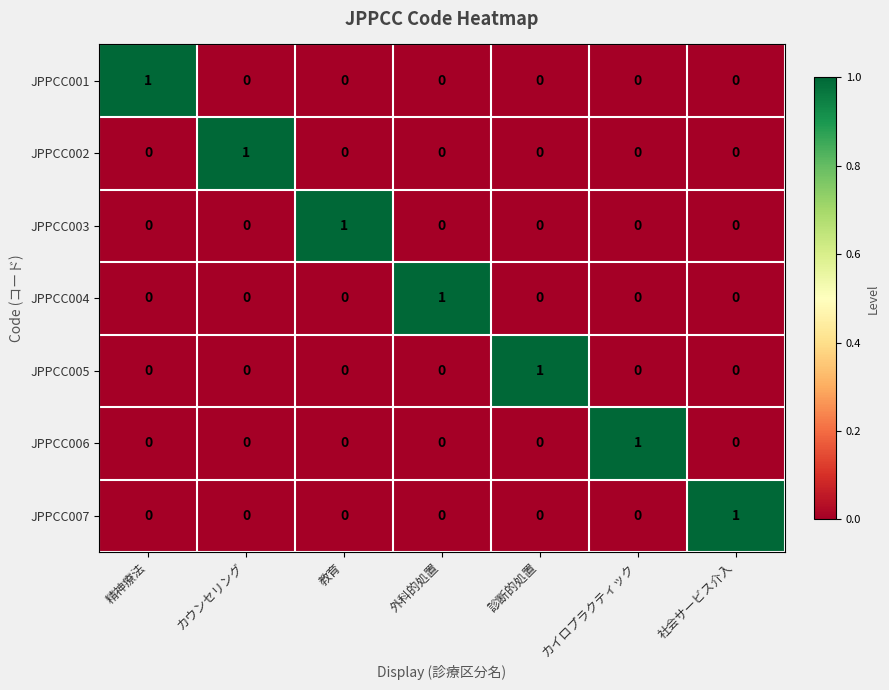

At how many categories does at least one series exceed 0?

7